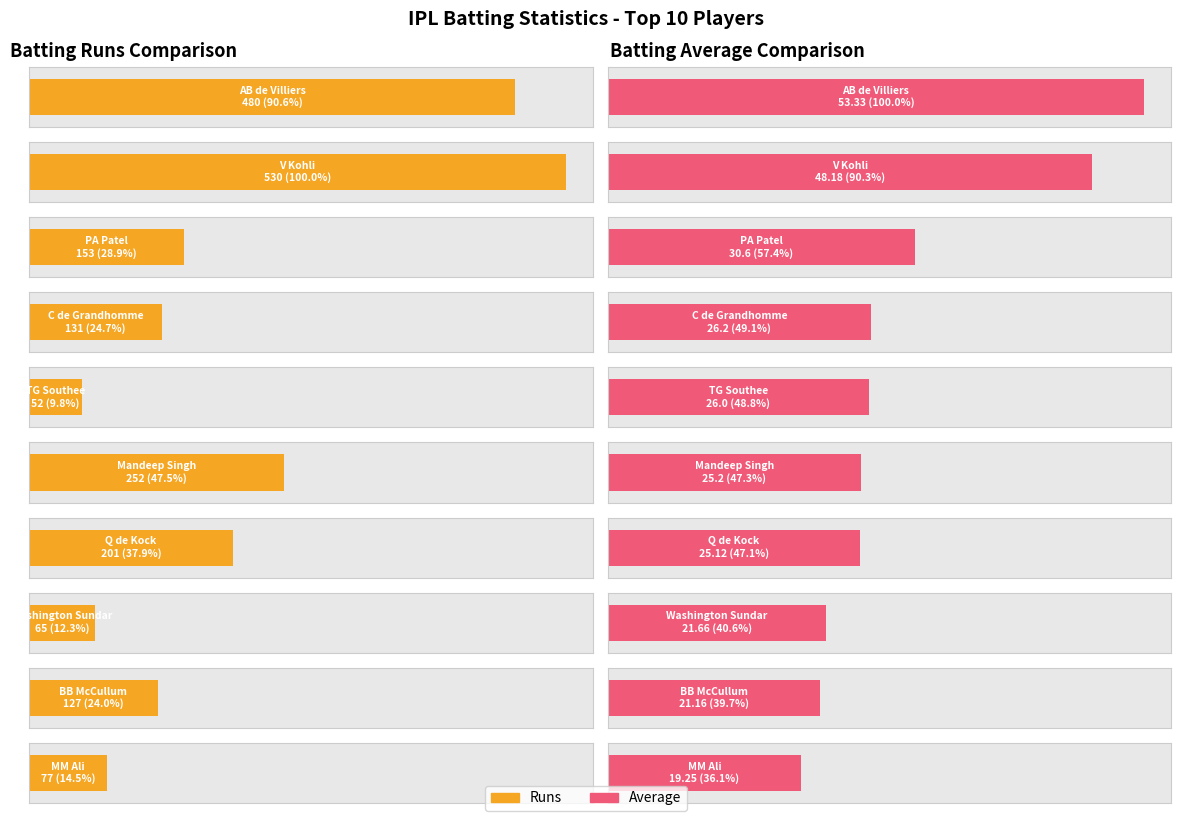

List the series in order of their overall mean, highest first.

Runs, Ave